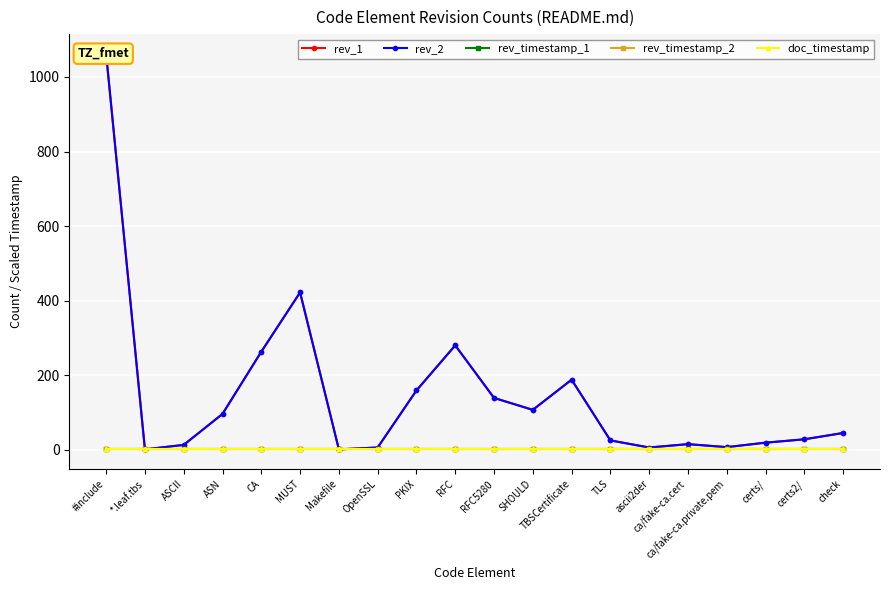

How many lines are shown in the chart?

5